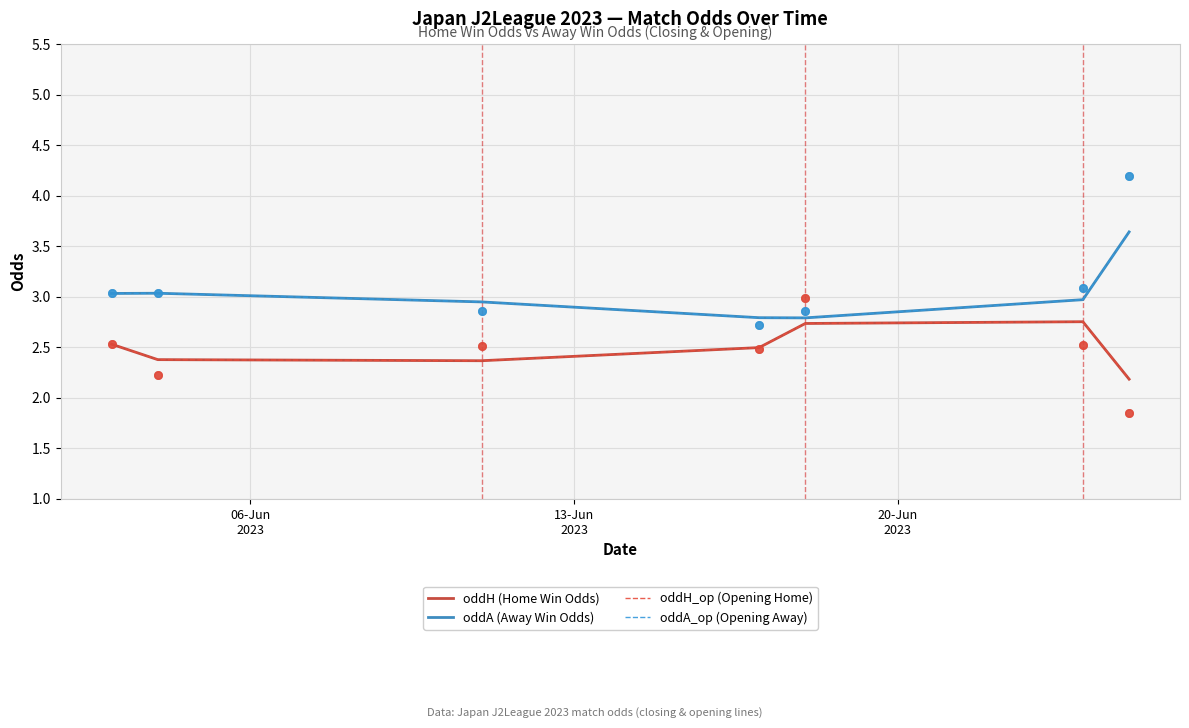

Is the value of oddA (Away Win Odds) at 20-Jun
2023 greater than the value of oddH_op (Opening Home) at 20-Jun
2023?

Yes